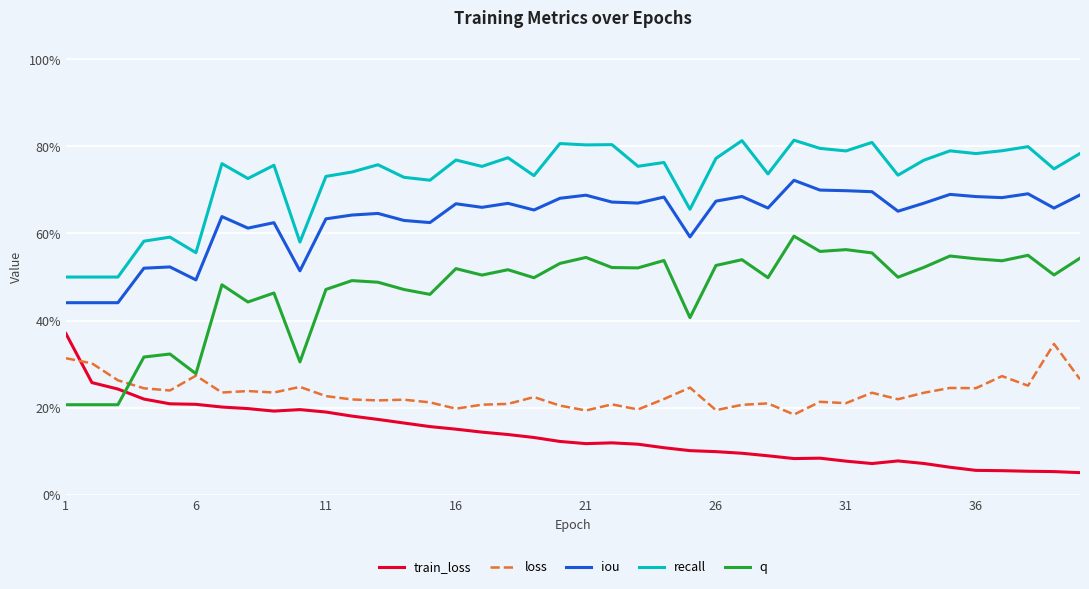

What are all the series names shown in the legend?

train_loss, loss, iou, recall, q